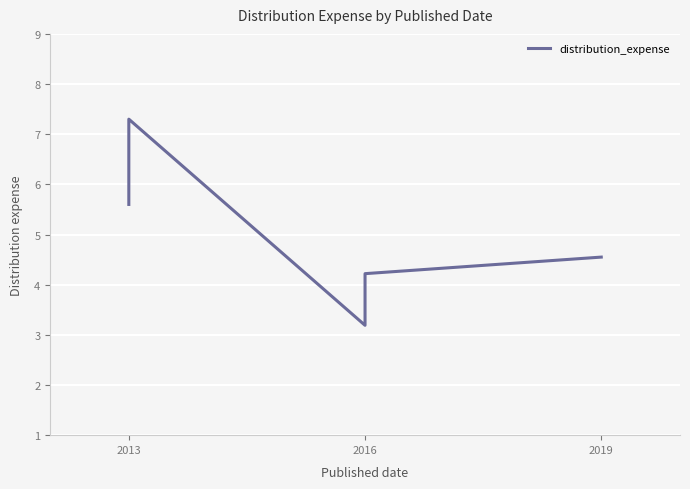

What is the smallest value displayed?

3.2